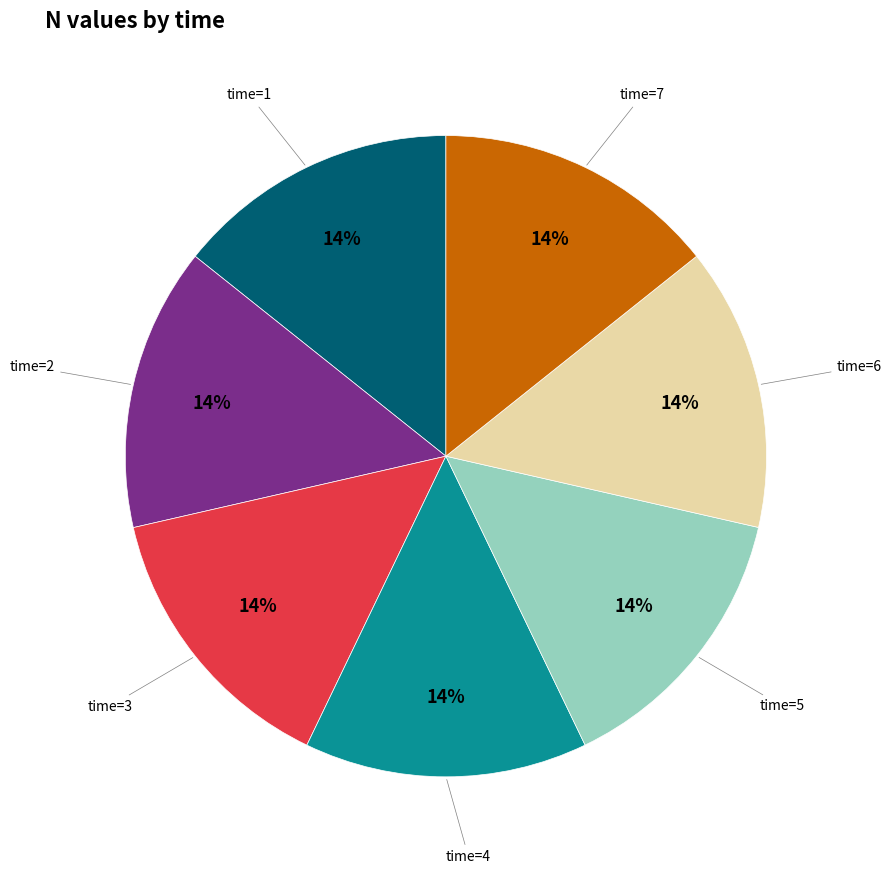

Does any single category account for the majority?

No